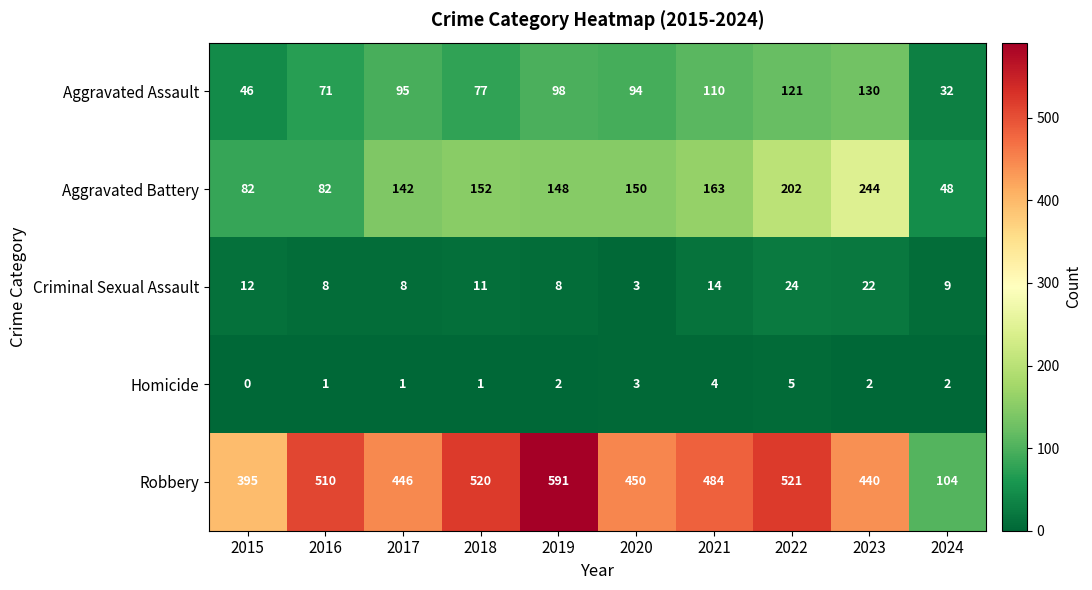

The value of Aggravated Battery at 2023 is 244. True or false?

True